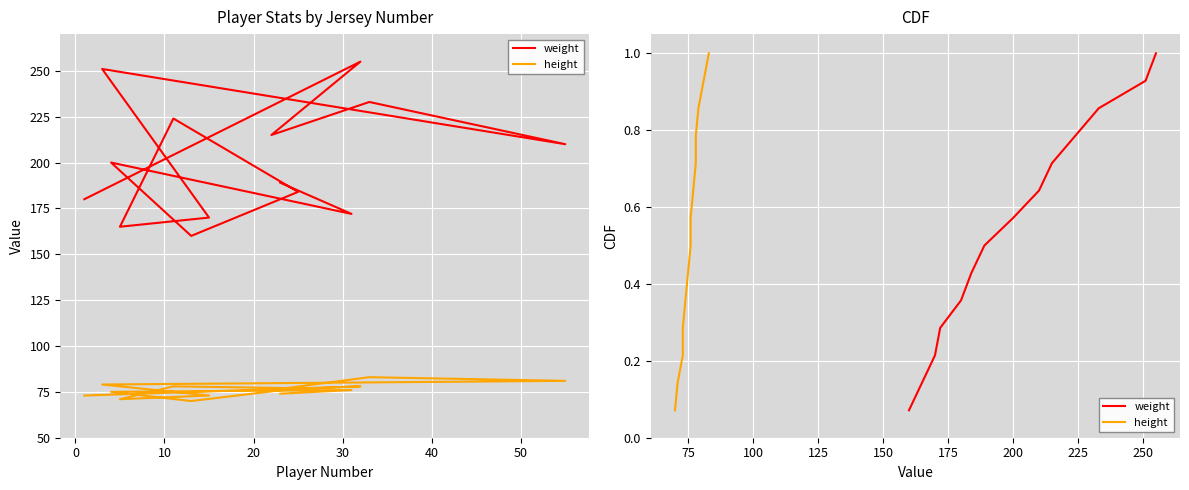

Which series has the widest spread of values?

weight